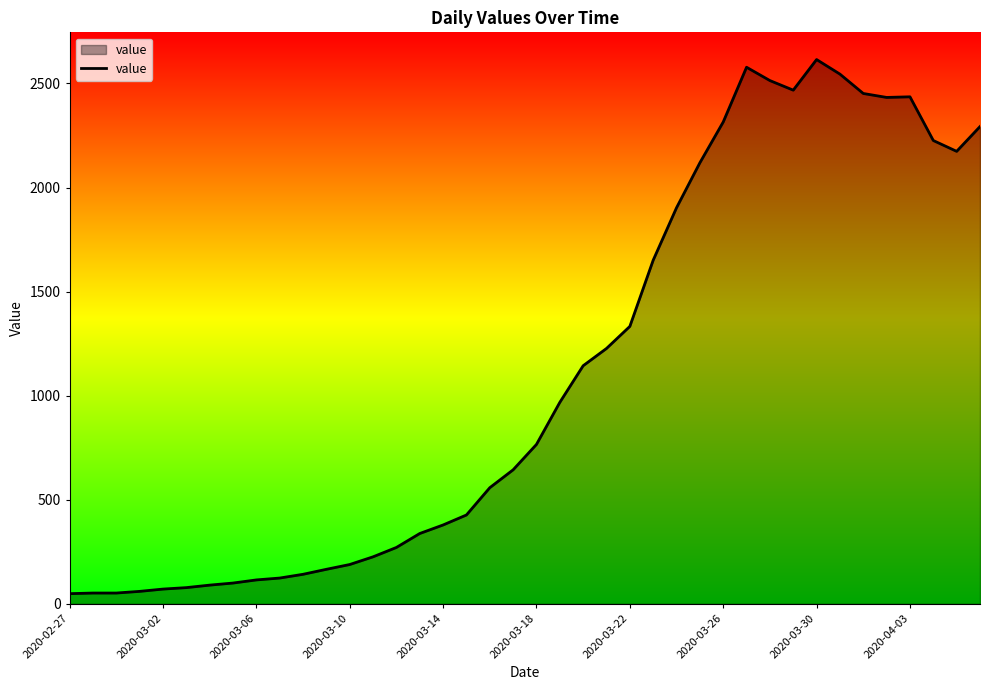

What is the difference between the maximum and minimum values?

2566